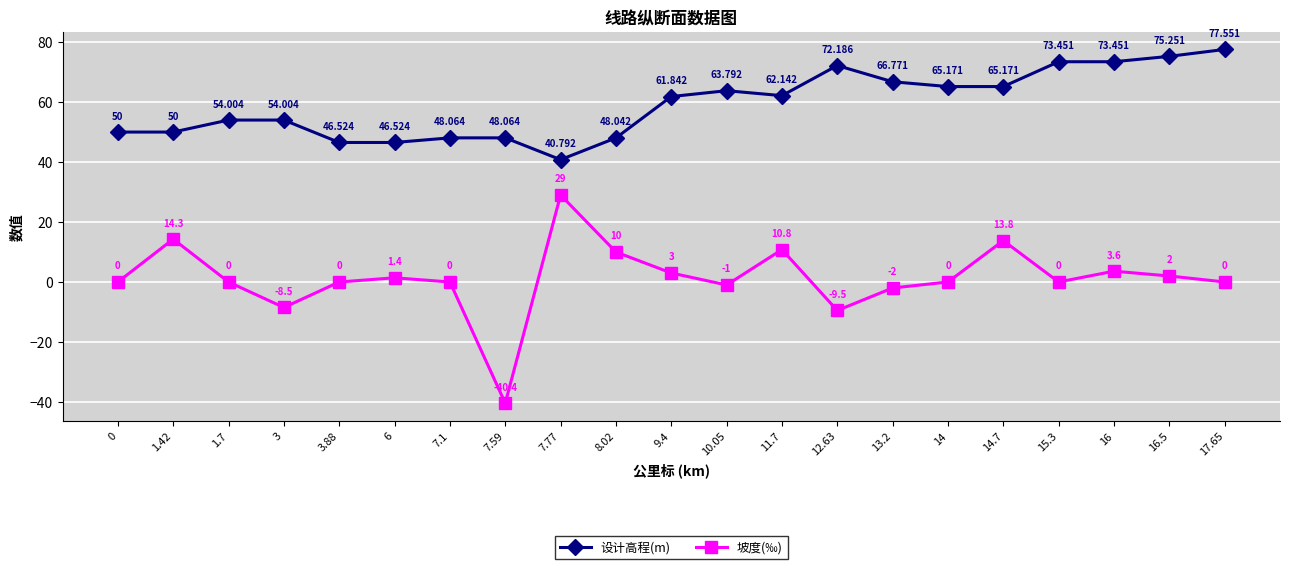

True or false: 设计高程(m) and 坡度(‰) intersect in this chart.

False